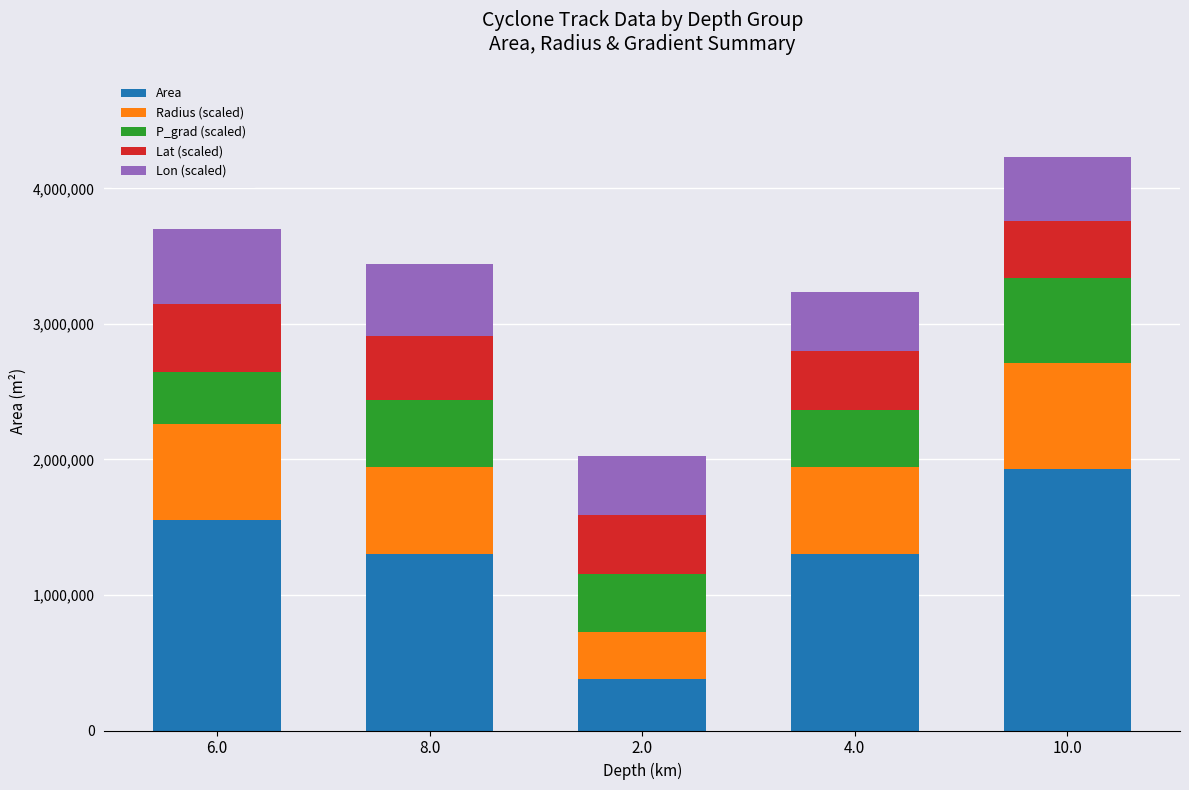

What is the difference between the Area values at 8.0 and 10.0?

626250.0